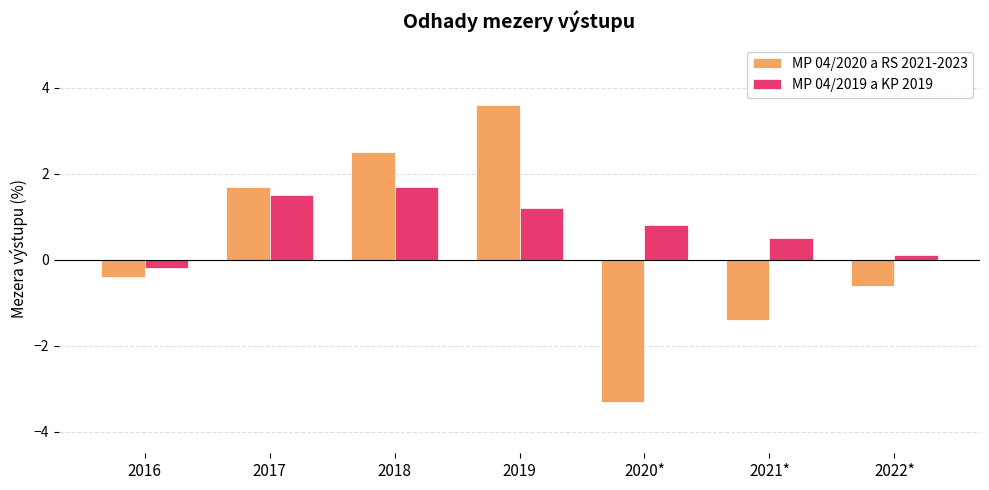

How many bars are there in total?

14